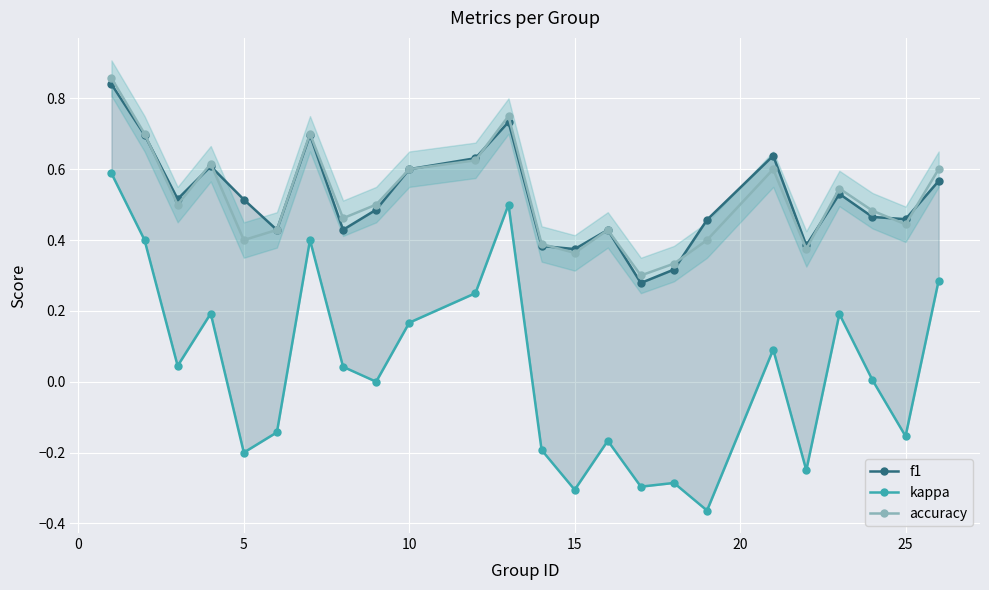

What are all the series names shown in the legend?

f1, kappa, accuracy